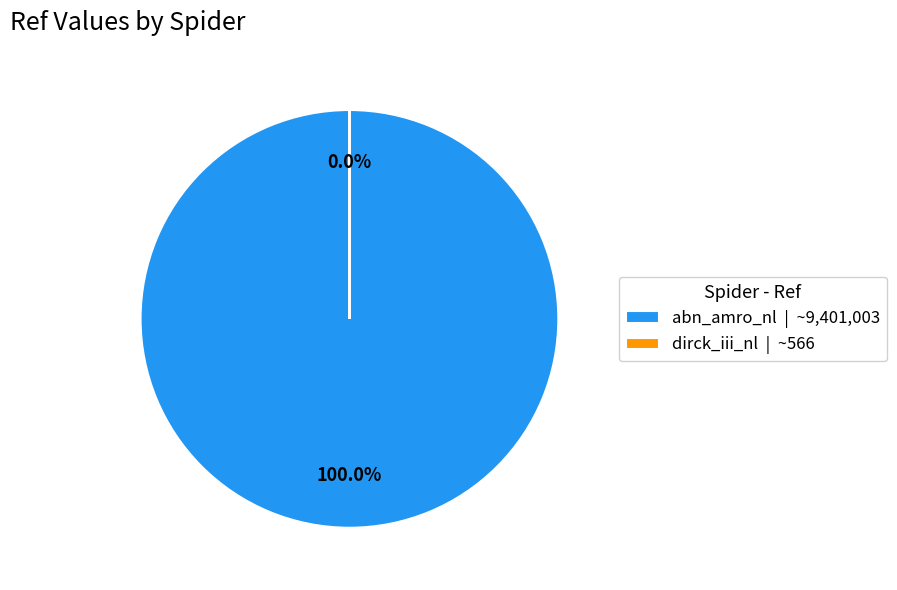

What is the change in value from abn_amro_nl to dirck_iii_nl?

-9400437